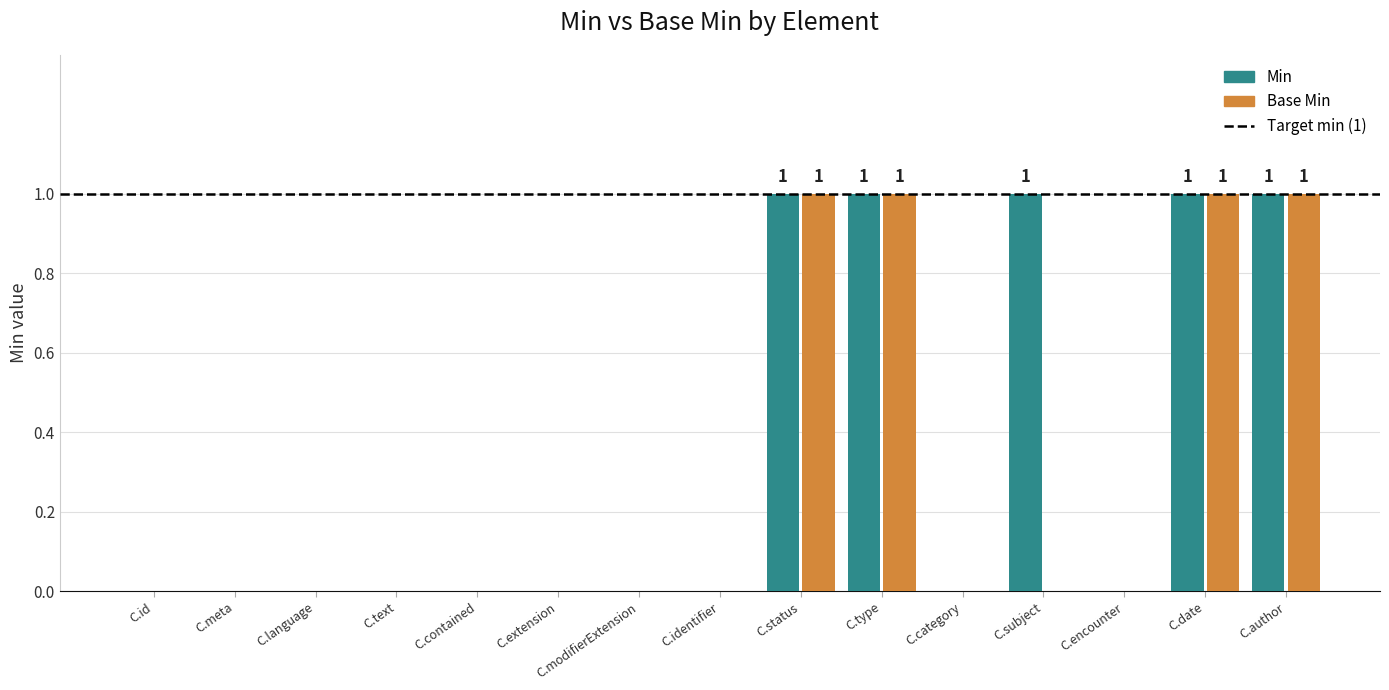

True or false: Base Min has a value of -1 at C.modifierExtension.

False